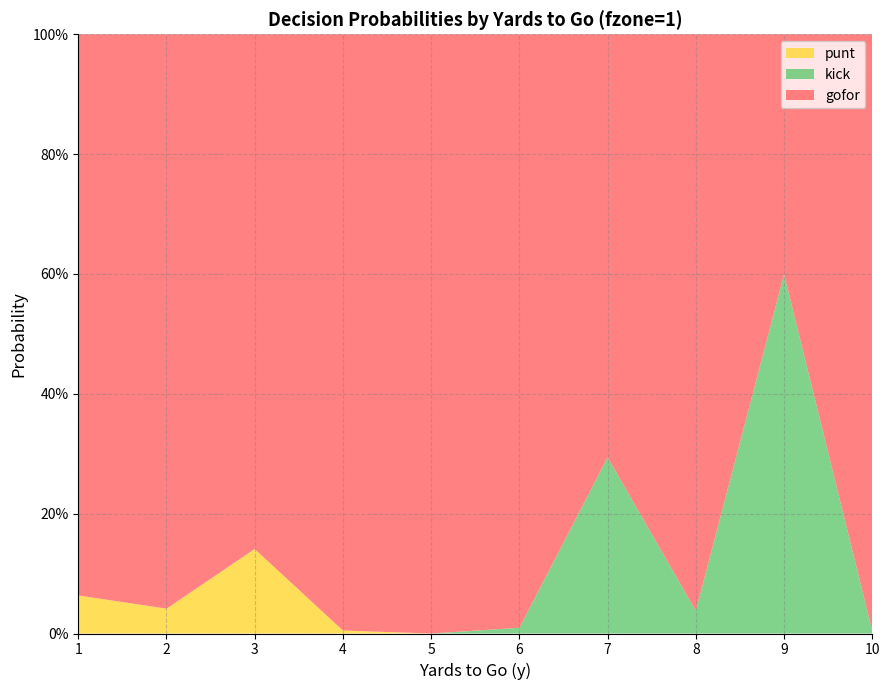

Reading right to left, what are all the values shown in this chart?

gofor: 1.0	0.4	1.0	0.7	1.0	1.0	1.0	0.9	1.0	0.9
kick: 0.0	0.6	0.0	0.3	0.0	0.0	0.0	0.0	0.0	0.0
punt: 0.0	0.0	0.0	0.0	0.0	0.0	0.0	0.1	0.0	0.1